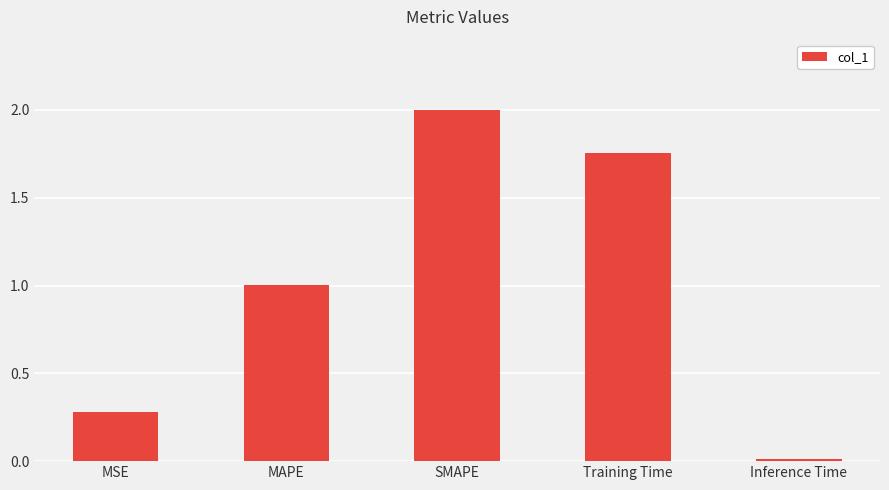

At which label is the value closest to 1?

MAPE